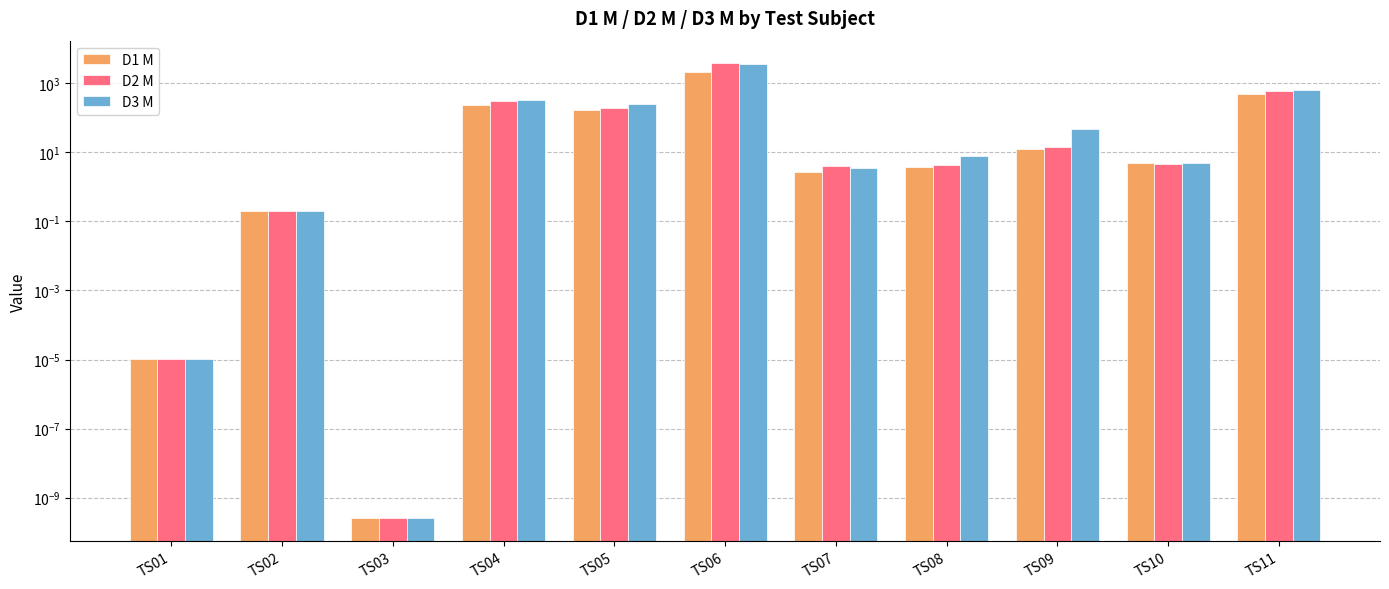

How many data points in D3 M are above 8?

6